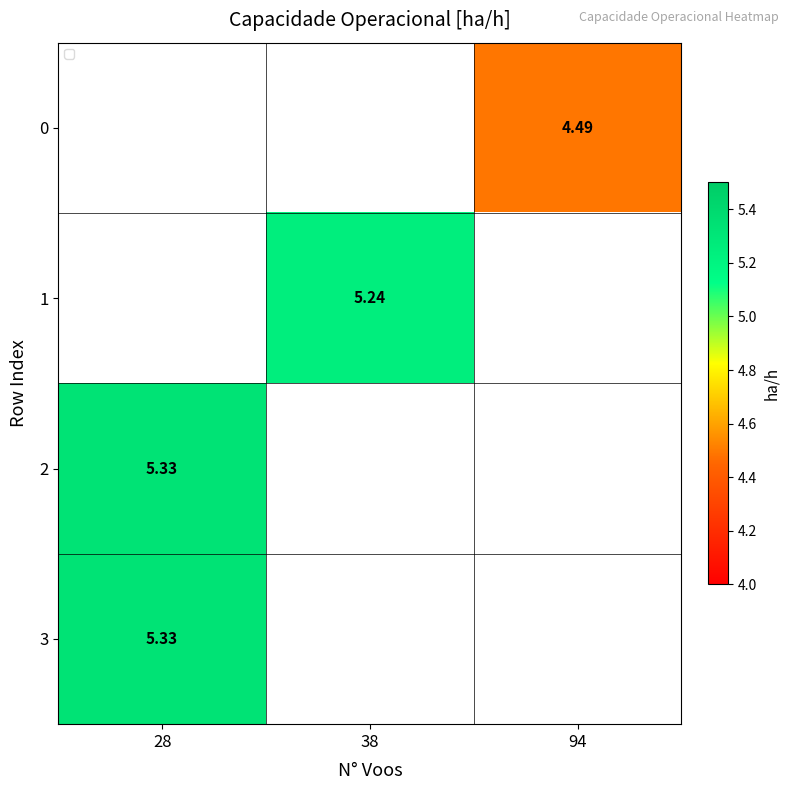

What is the maximum value shown in the chart?

5.3